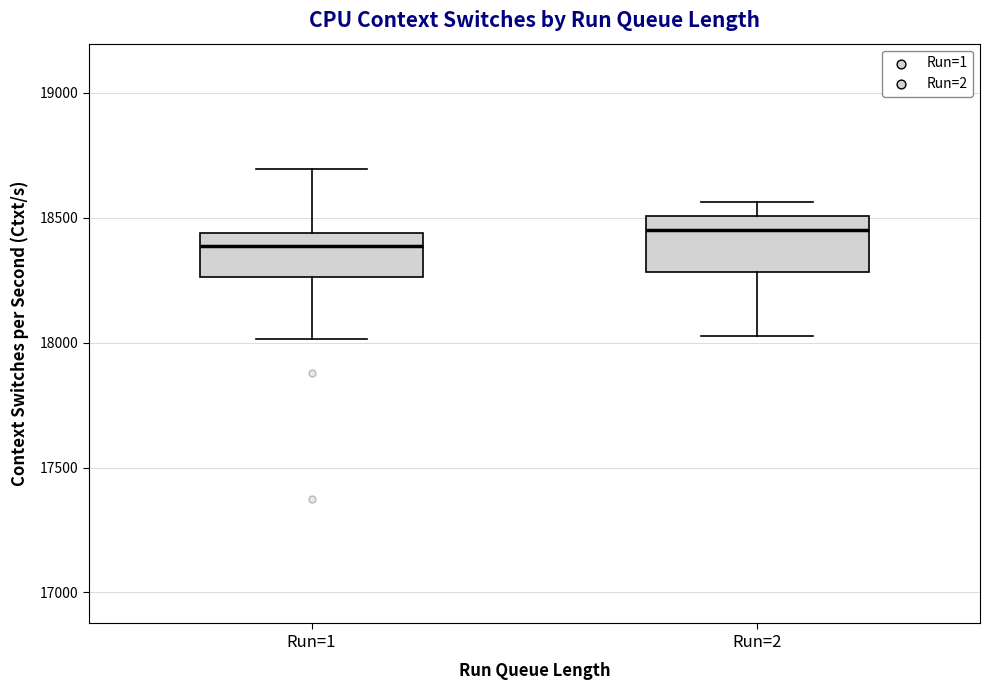

Reading left to right, transcribe this box plot: for each box, give where its median line is, the range the box spans, and where its two whiskers end, as read against the y-axis. The values are not printed on the chart, so give them approximately, as read against the axis.

Run=1: median 18400, box 18250 to 18450, whiskers 18000 to 18700
Run=2: median 18450, box 18300 to 18500, whiskers 18050 to 18550